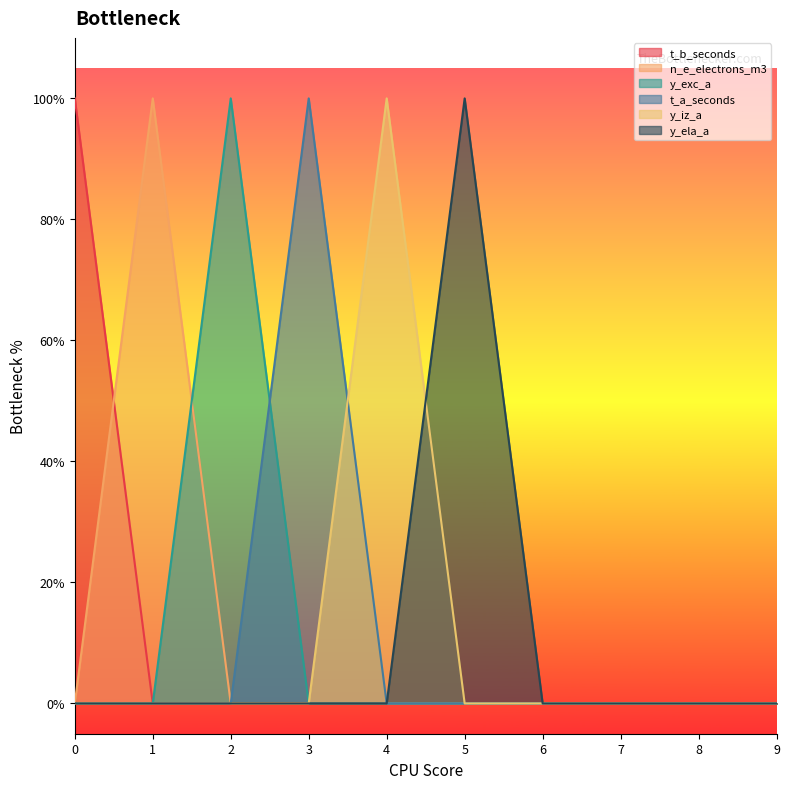

List the labels in order of y_exc_a value, largest first.

2, 0, 1, 3, 4, 5, 6, 7, 8, 9